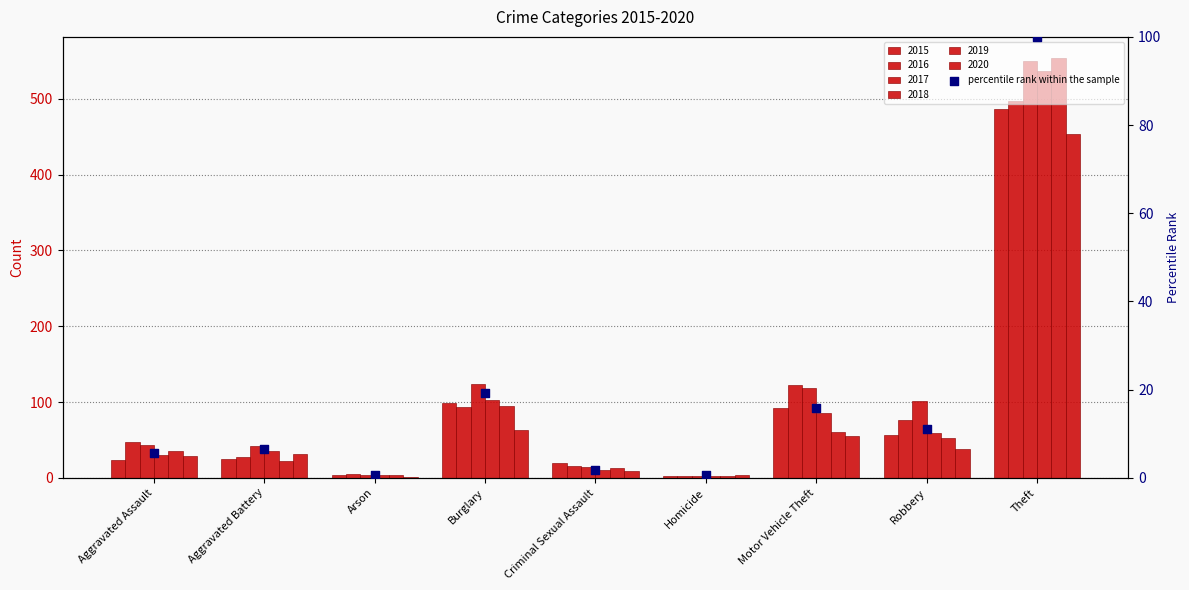

Approximately how many times larger is the value at Aggravated Battery compared to Criminal Sexual Assault?

3.5